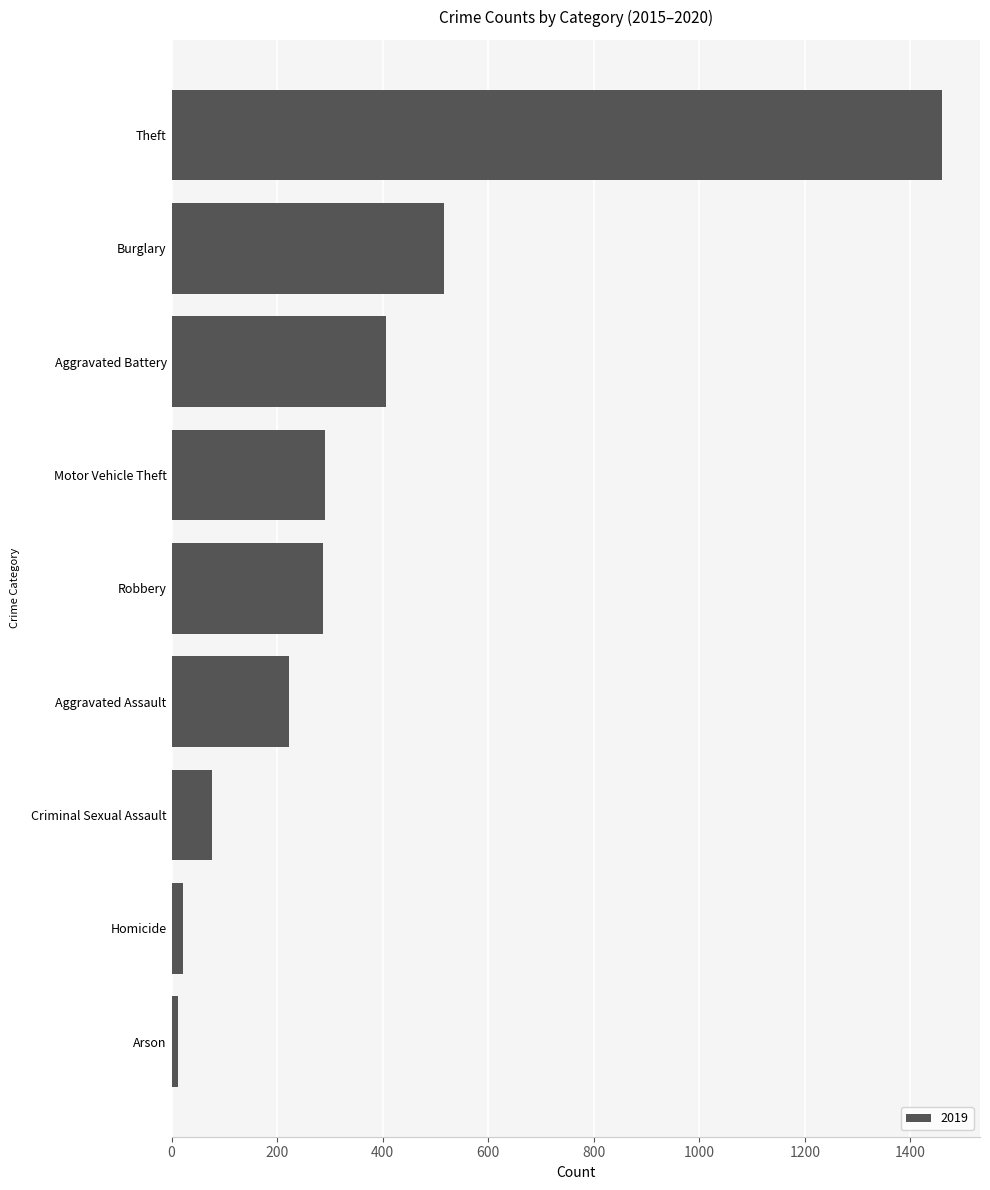

What is the label of the 8th bar from the top?

Homicide